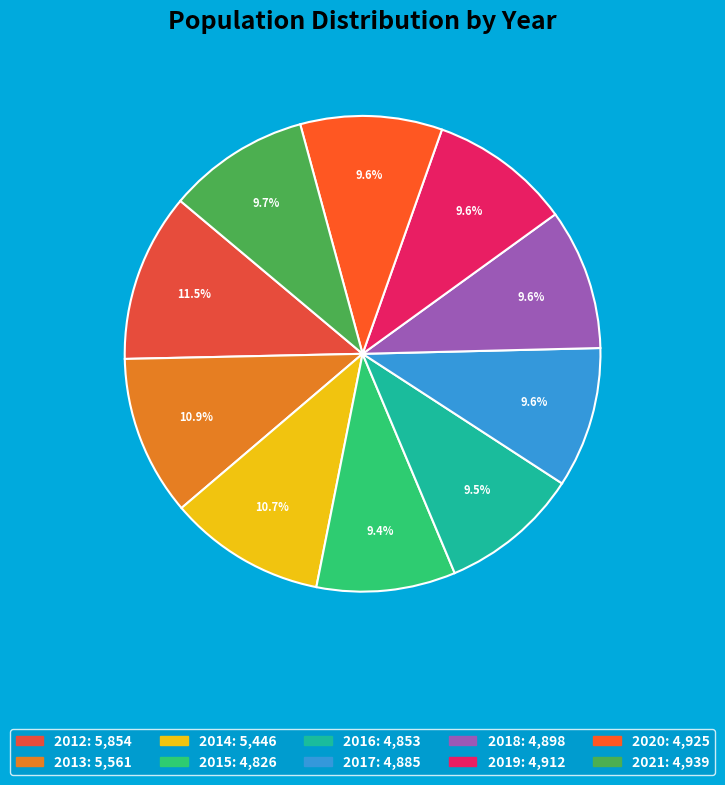

Approximately how many times larger is the value at 2019 compared to 2018?

1.0